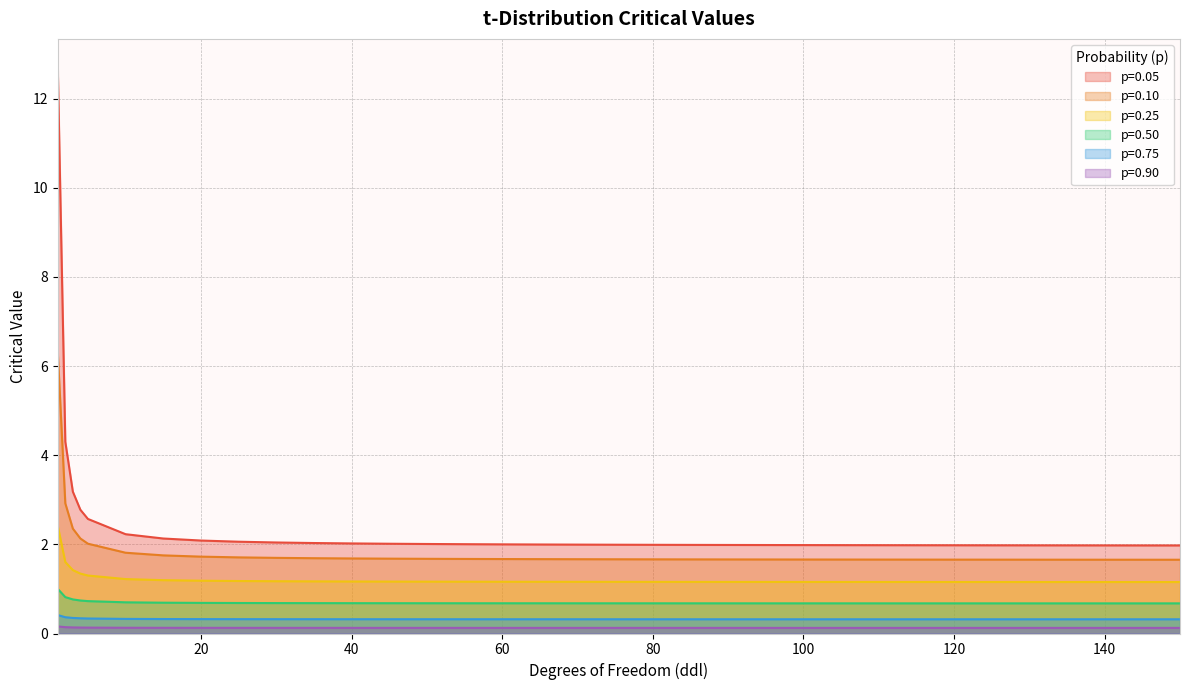

True or false: p=0.25 has a value of 1.2 at 70.

True